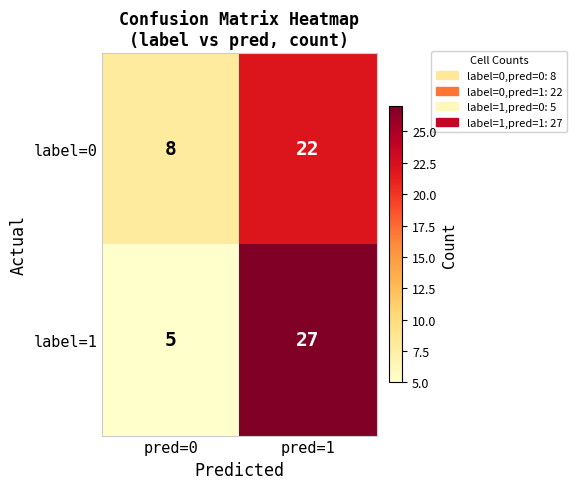

List the labels in order of label=0 value, largest first.

pred=1, pred=0